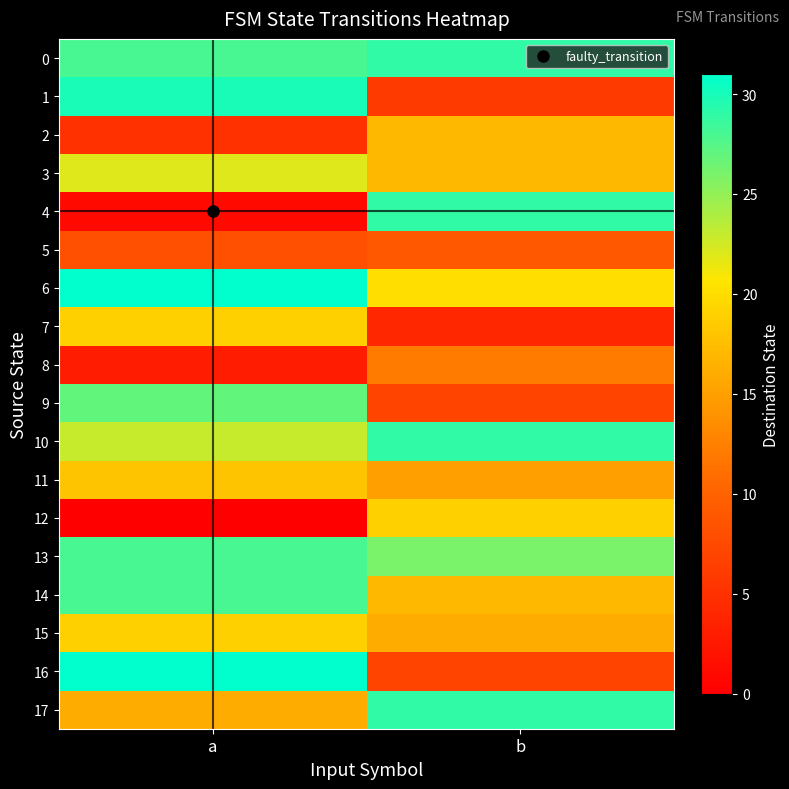

Reading left to right, what are all the values shown in this chart?

0: a=28	b=29
1: a=30	b=6
2: a=5	b=17
3: a=22	b=17
4: a=1	b=29
5: a=8	b=9
6: a=31	b=20
7: a=19	b=4
8: a=3	b=12
9: a=27	b=7
10: a=23	b=29
11: a=18	b=15
12: a=0	b=19
13: a=28	b=26
14: a=28	b=17
15: a=19	b=16
16: a=31	b=7
17: a=16	b=29